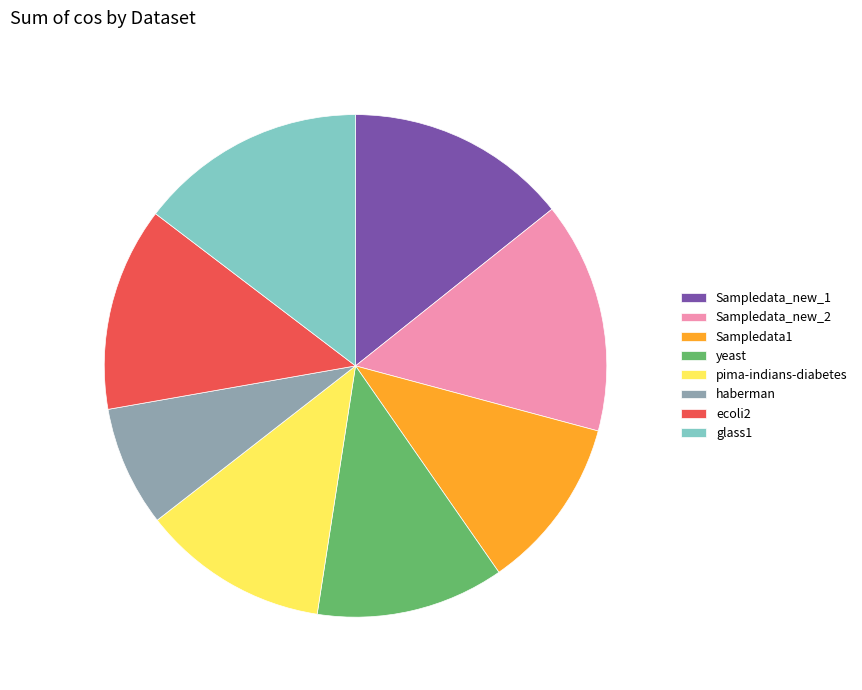

Is it true that pima-indians-diabetes is 21% of the pie?

False